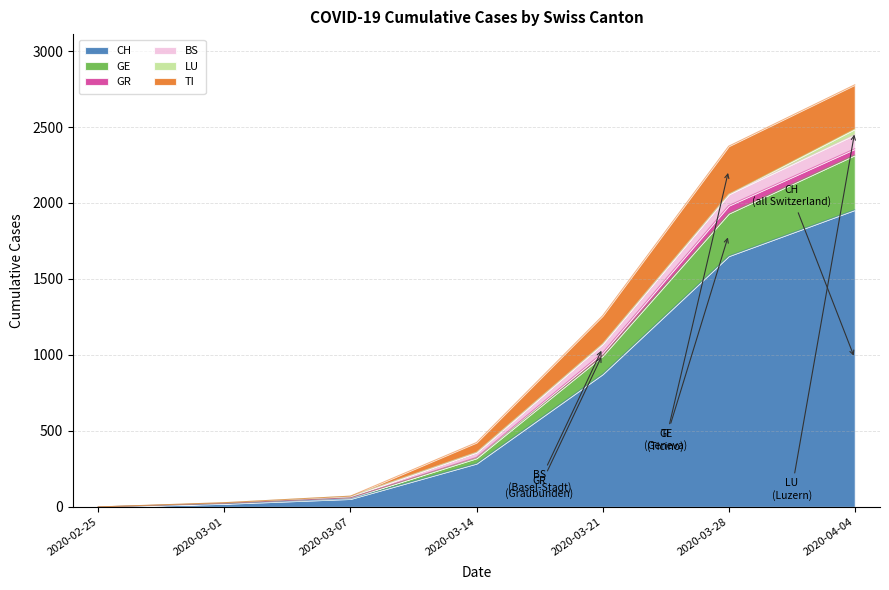

What are all the series names shown in the legend?

CH, GE, GR, BS, LU, TI